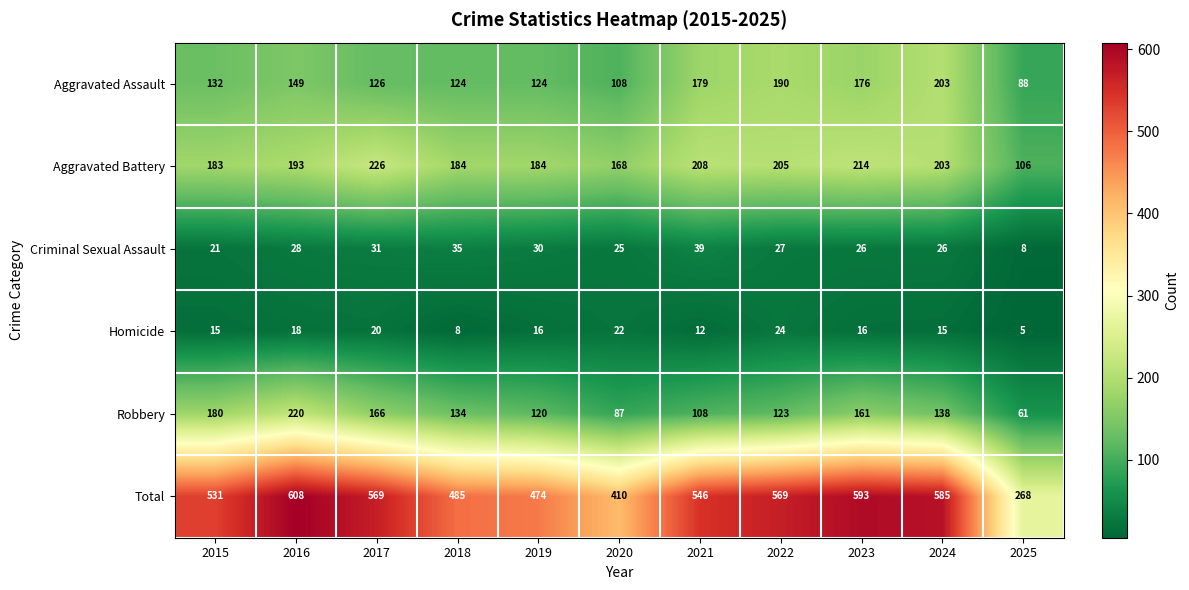

What is the difference between the maximum and minimum values in the Aggravated Assault series?

115